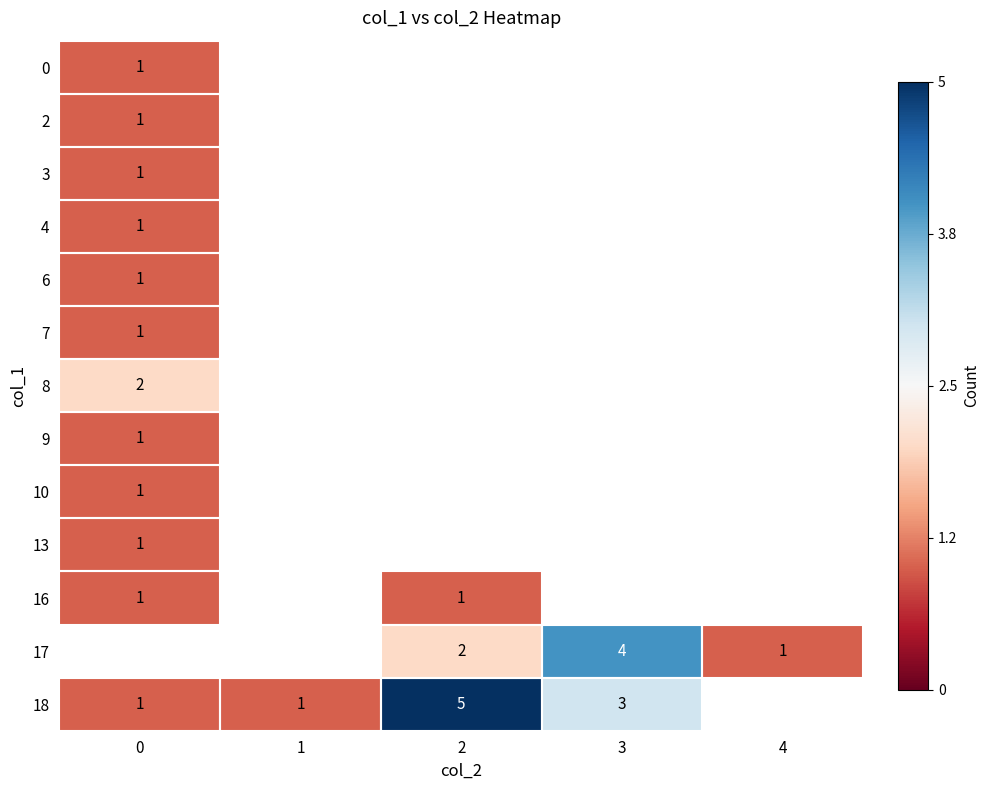

The value of 17 at 4 is 1.0. True or false?

True